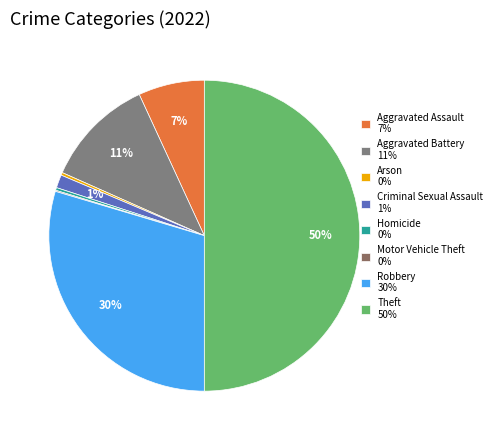

Rank the categories by value from highest to lowest.

Theft, Robbery, Aggravated Battery, Aggravated Assault, Criminal Sexual Assault, Arson, Homicide, Motor Vehicle Theft